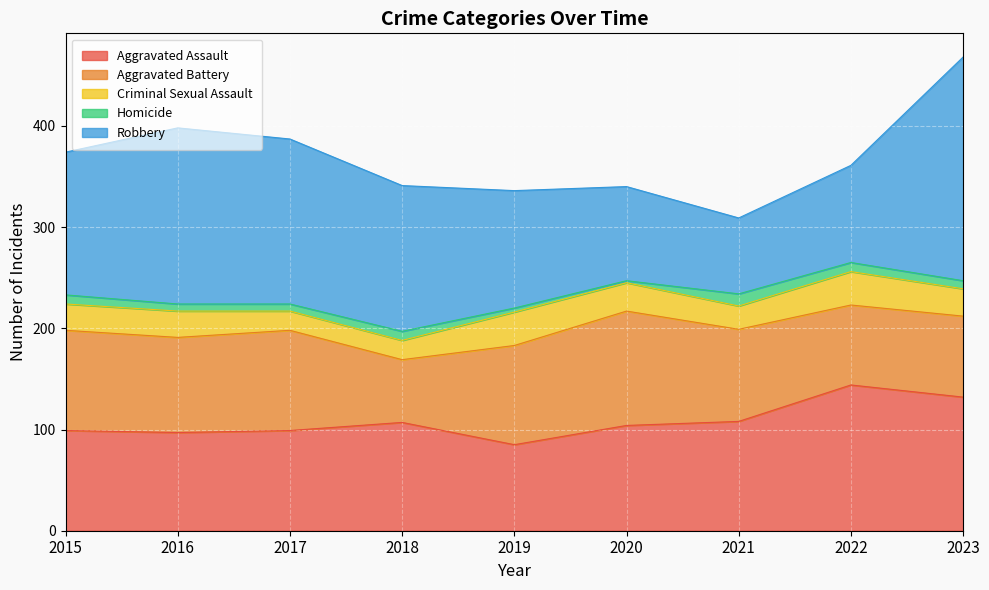

What is the maximum value for Homicide?

12